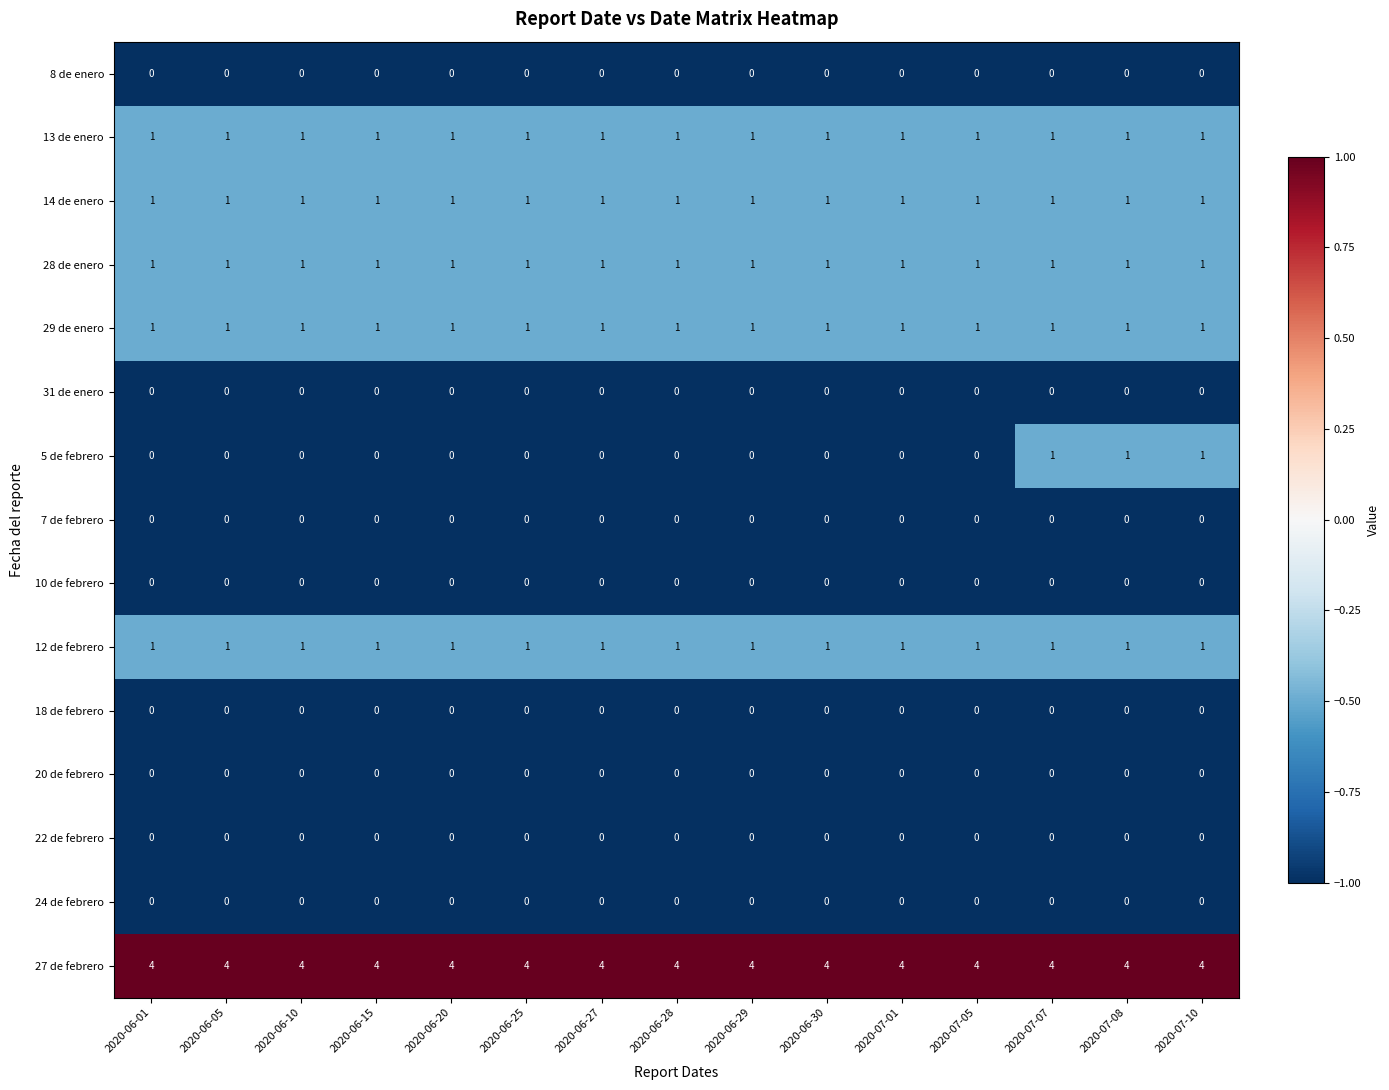

At how many categories does at least one series exceed 2?

15